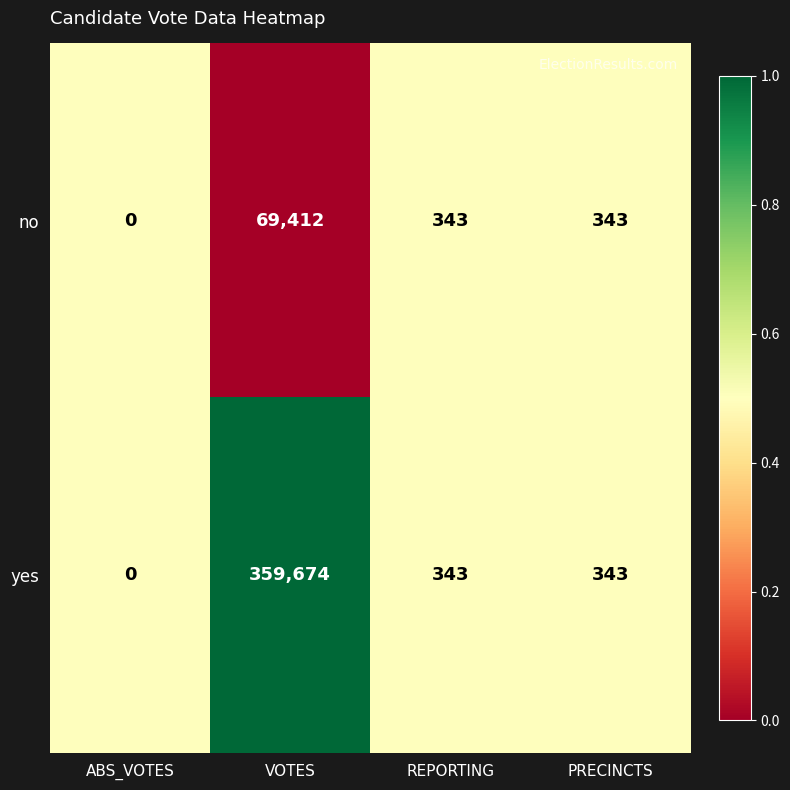

At which label does no first exceed 343?

VOTES